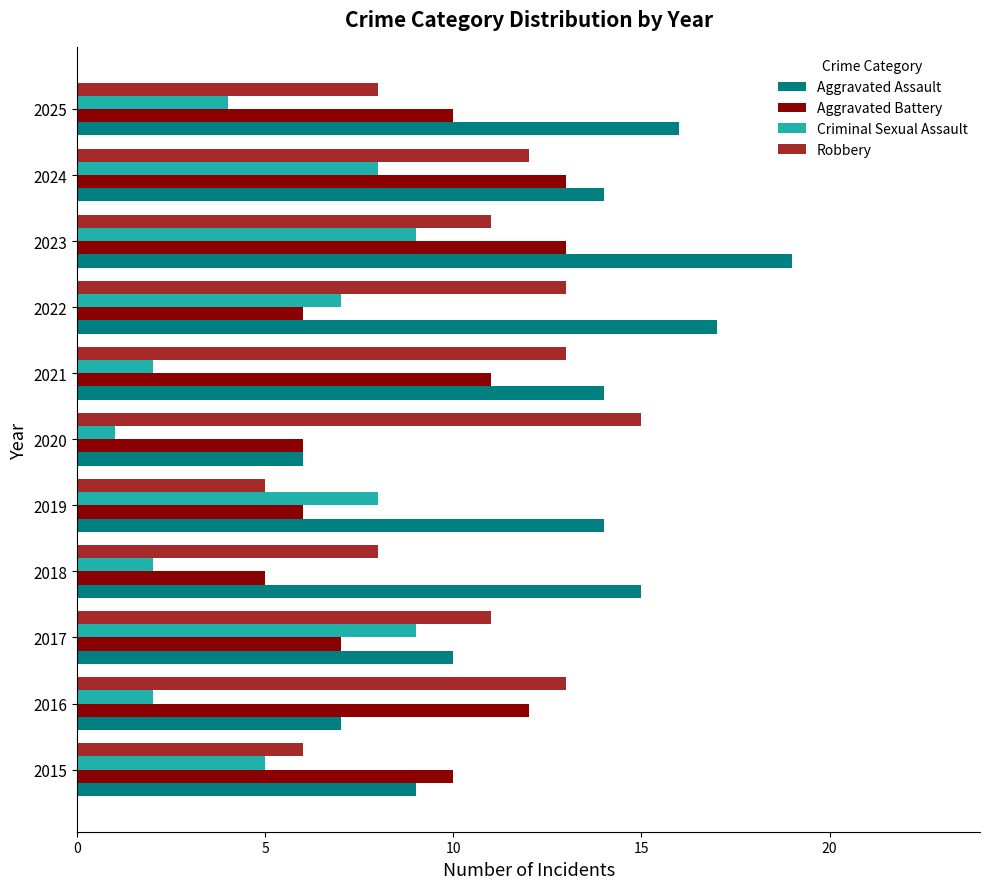

Which series has the largest total across all categories?

Aggravated Assault